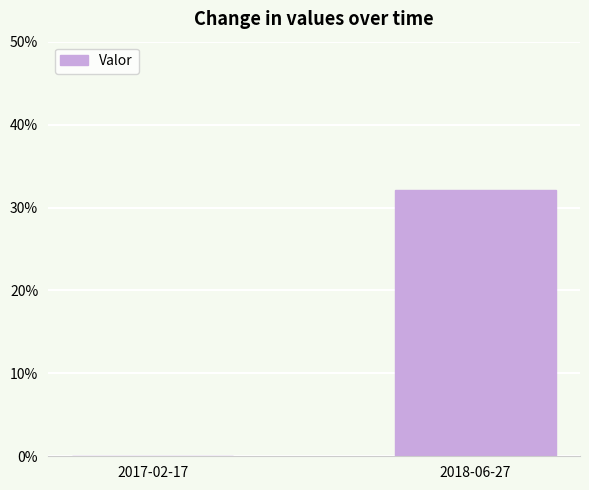

What is the change in value from 2017-02-17 to 2018-06-27?

+0.3